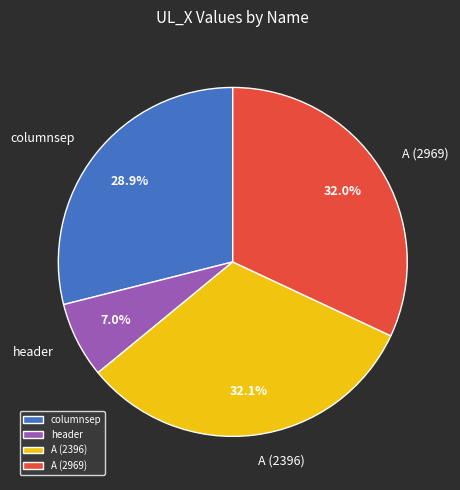

Which category has the smallest portion of the pie?

header